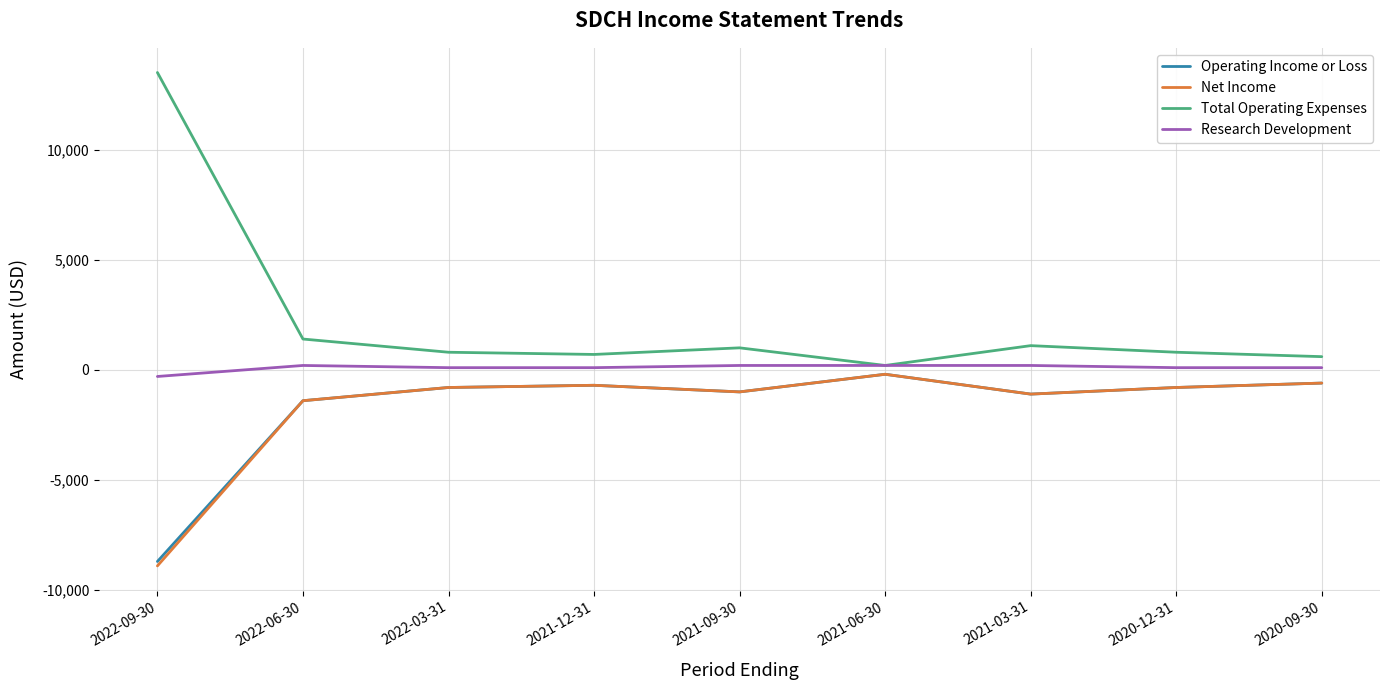

What is the approximate value of Operating Income or Loss at 2020-09-30?

-600